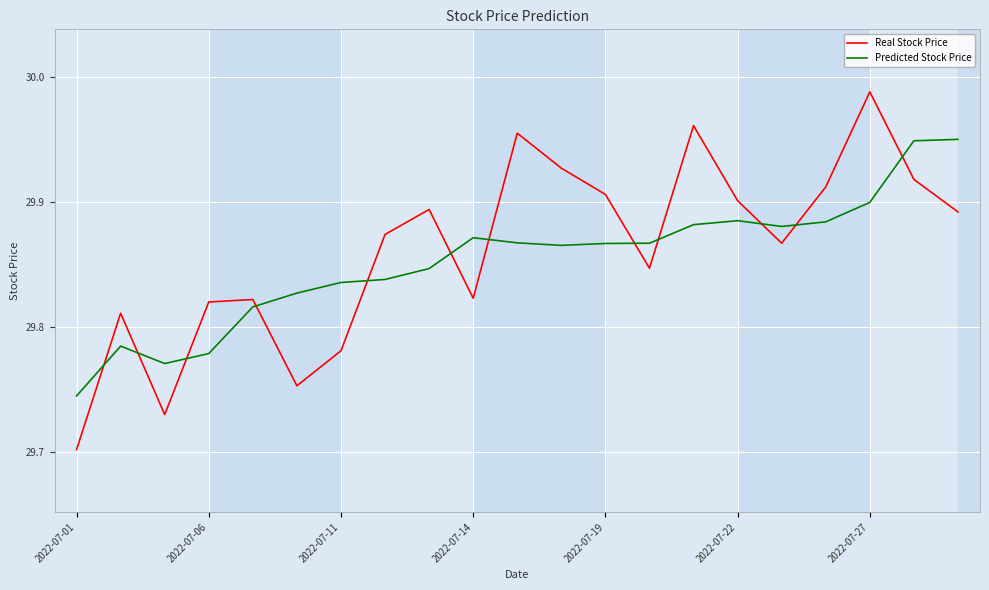

How many times do Predicted Stock Price and Real Stock Price cross each other?

12